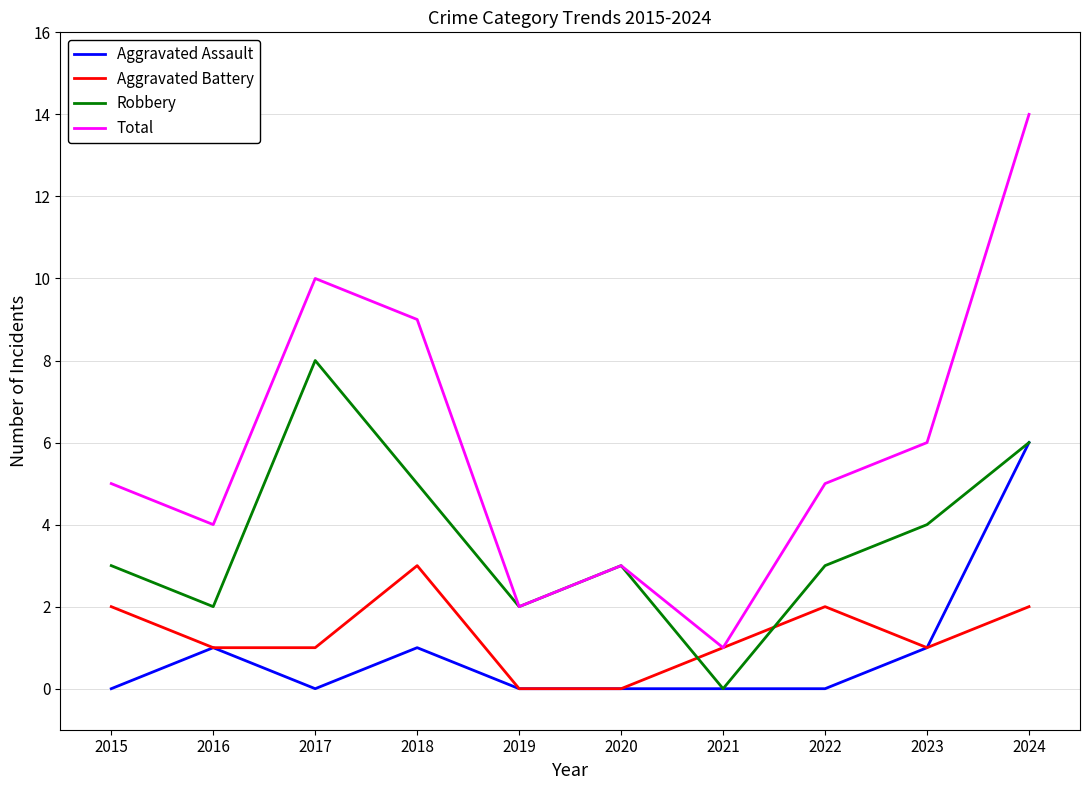

At which label does Aggravated Battery reach its peak?

2018